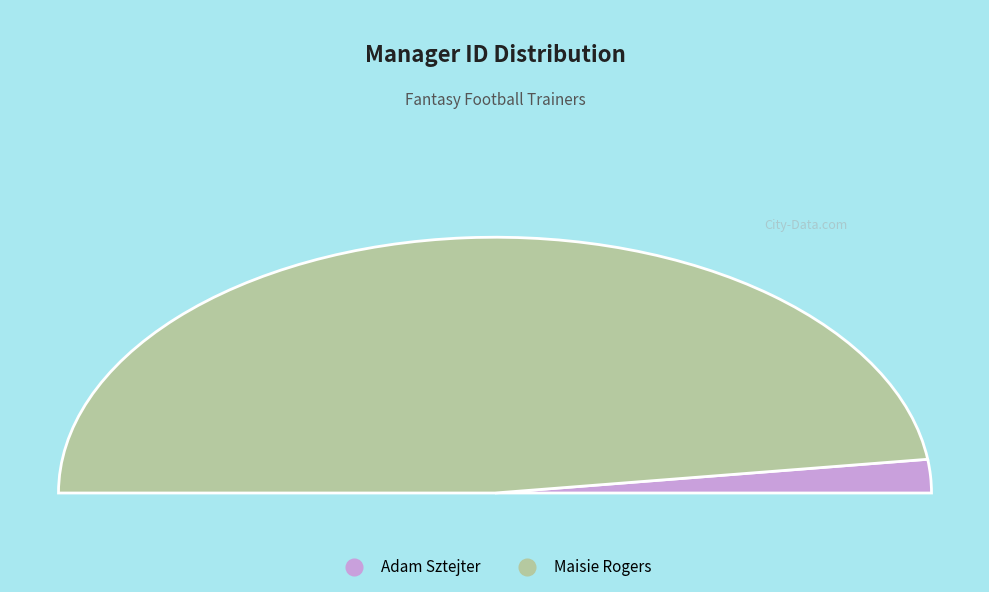

How many slices are in this pie chart?

2